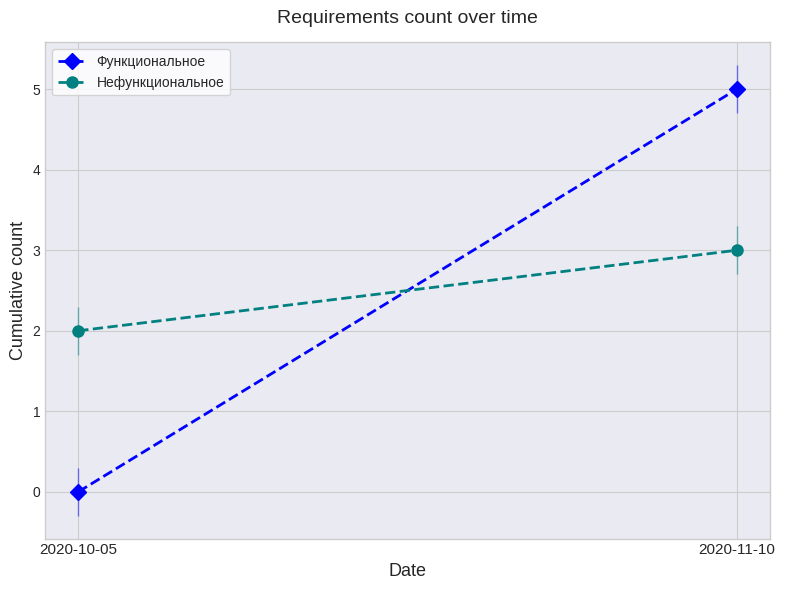

At how many categories does at least one series exceed 4?

1